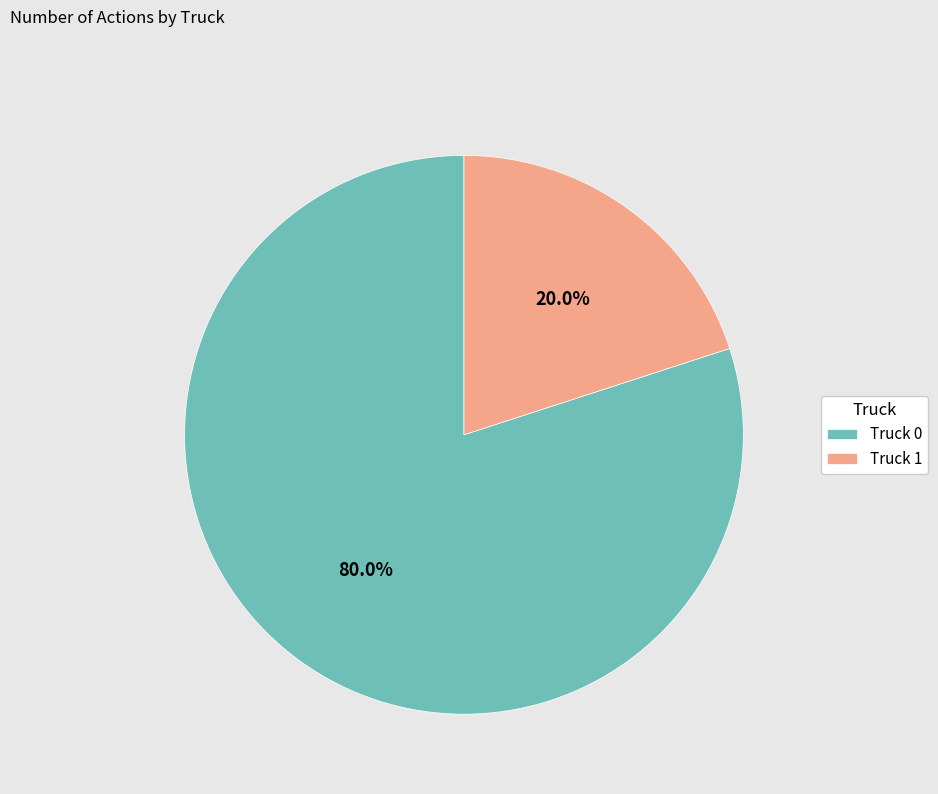

To the nearest percent, what is the difference between the Truck 1 and Truck 0 slice percentages?

60%